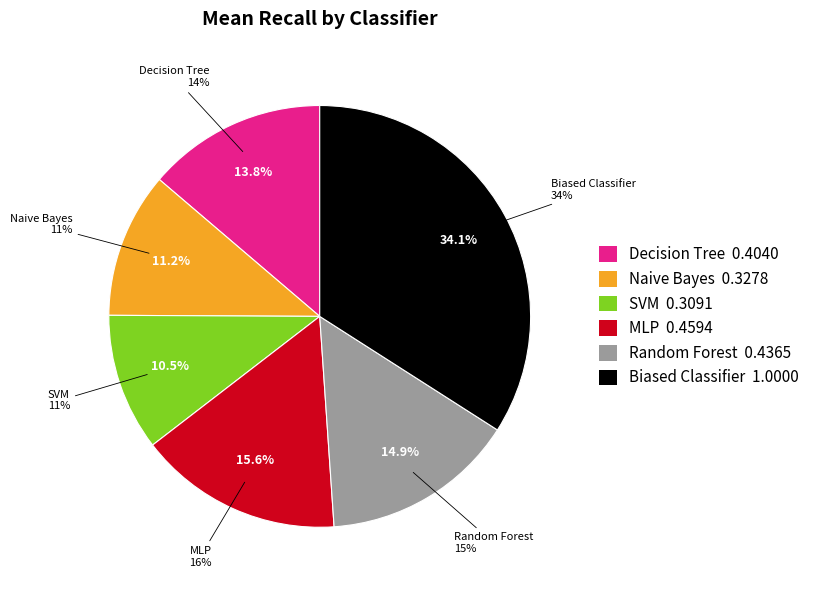

Is Decision Tree the majority of the pie?

No